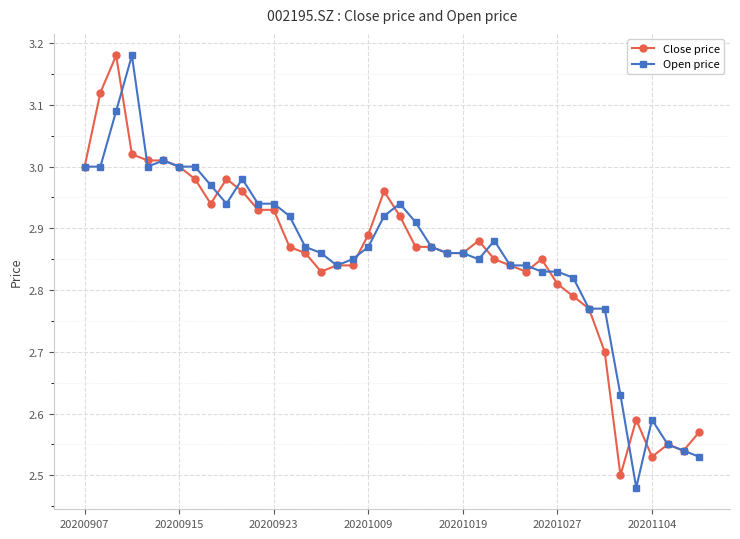

Which series has the widest spread of values?

Open price